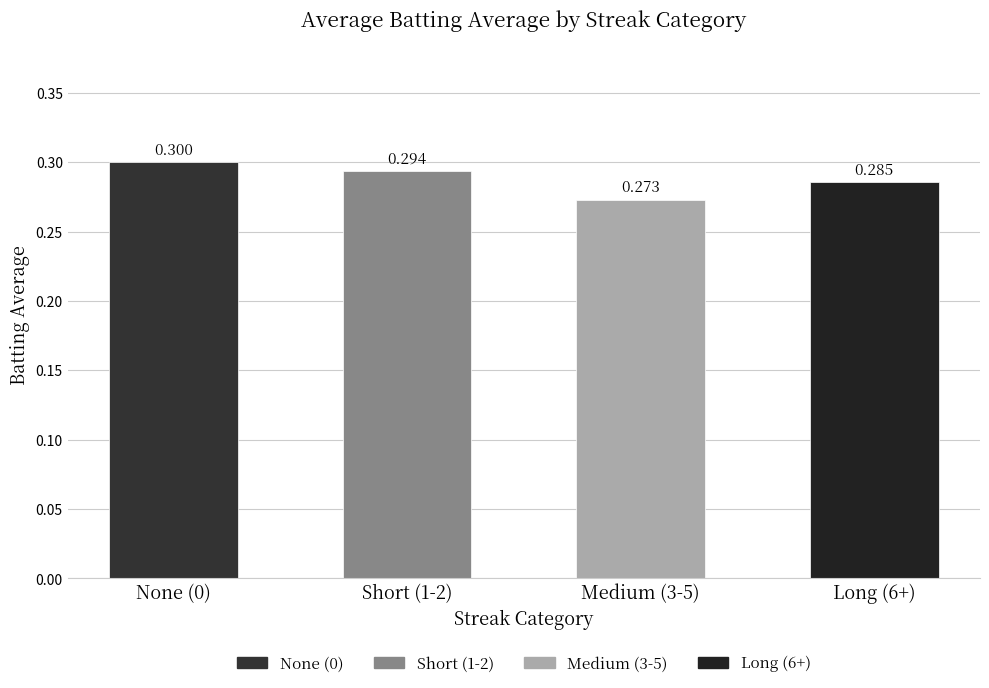

What is the sum of the values at Long (6+) and None (0)?

0.6